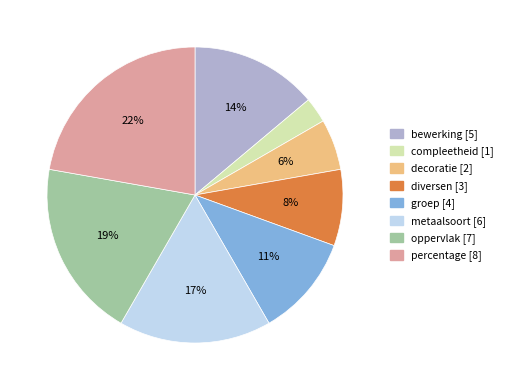

To the nearest percent, what percentage of the pie is percentage?

22%